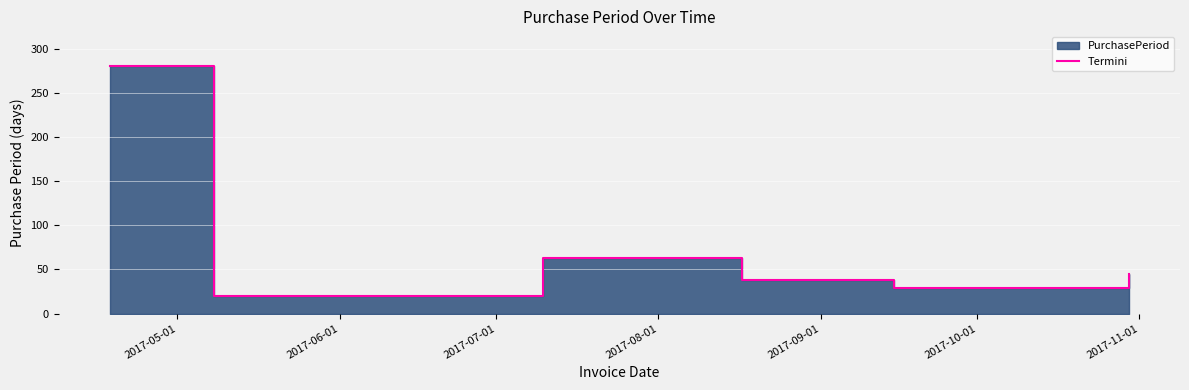

At which label does the data first exceed 45?

2017-05-01